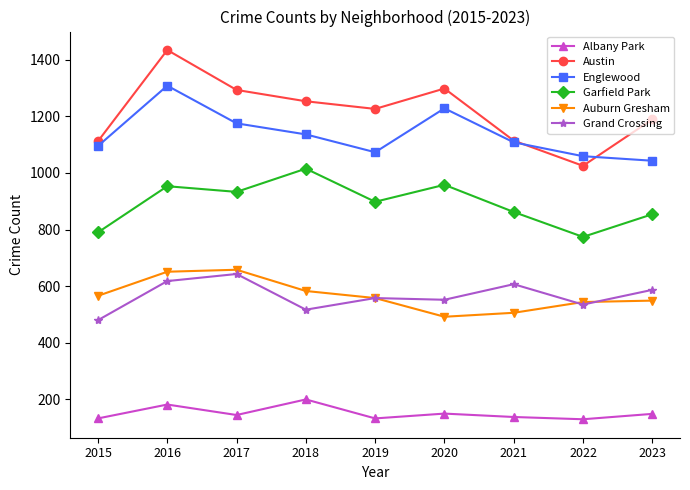

What is the value of the Auburn Gresham point at the 8th from the left?

544